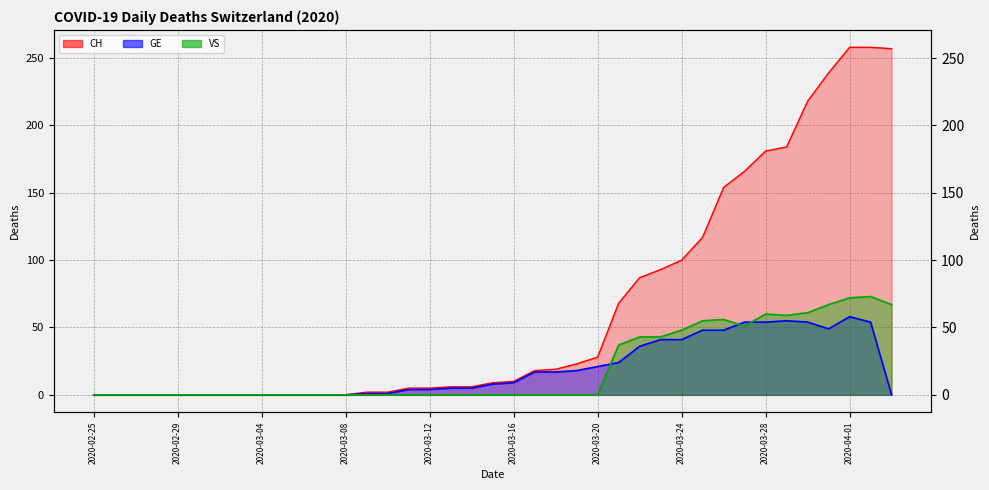

List the series in order of their peak value, highest first.

CH, VS, GE